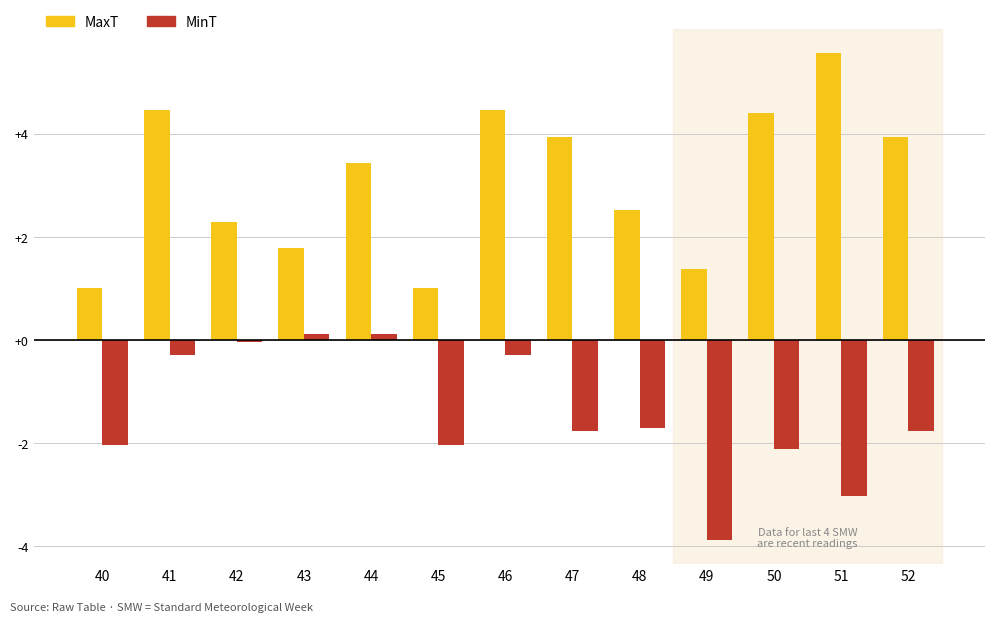

At which label does MinT first exceed -1?

41